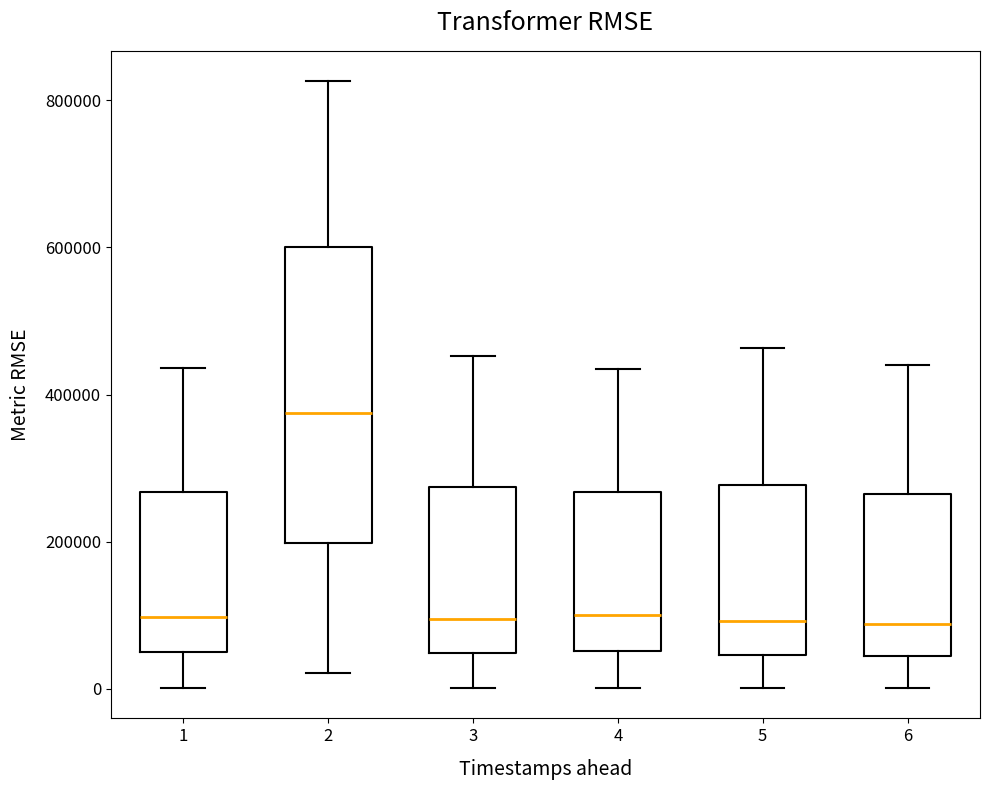

Which box is the tallest, from its lower edge to its upper edge?

2